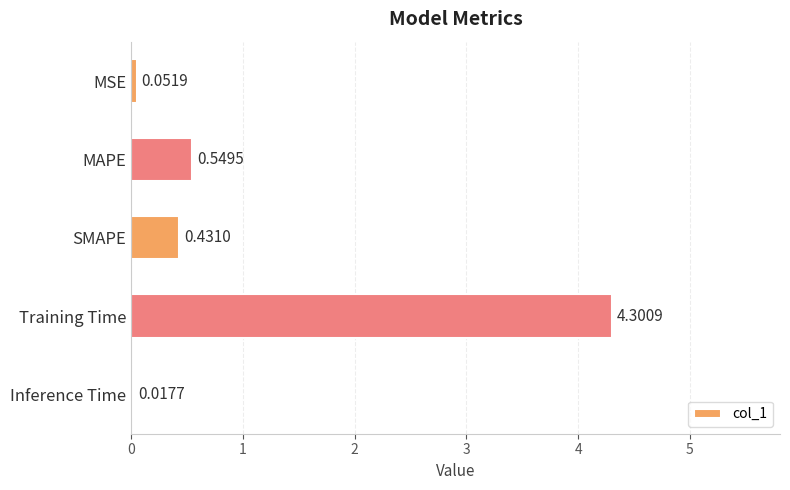

How many bars are there in total?

5